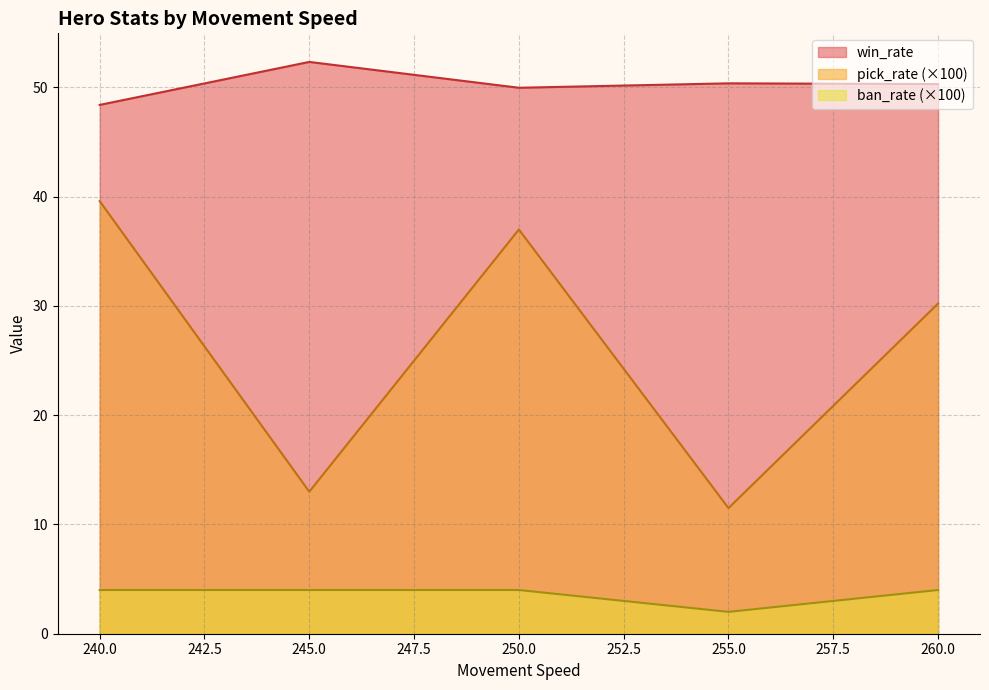

What position from the right is 255.0?

2